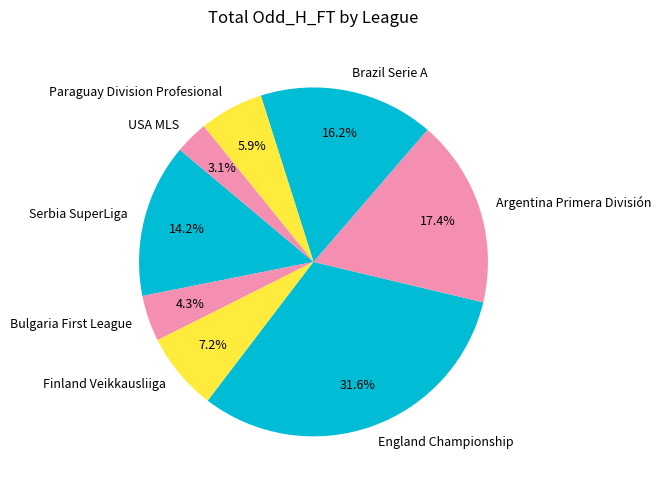

What percentage is NOT represented by Brazil Serie A?

83.8%